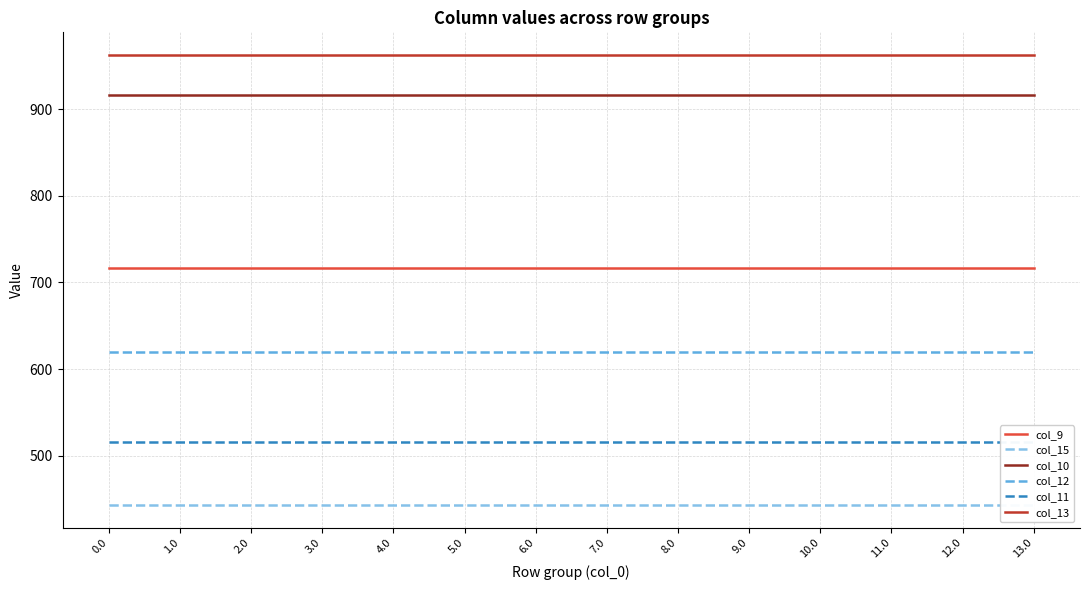

True or false: col_15 has a value of 229.4 at 0.0.

False